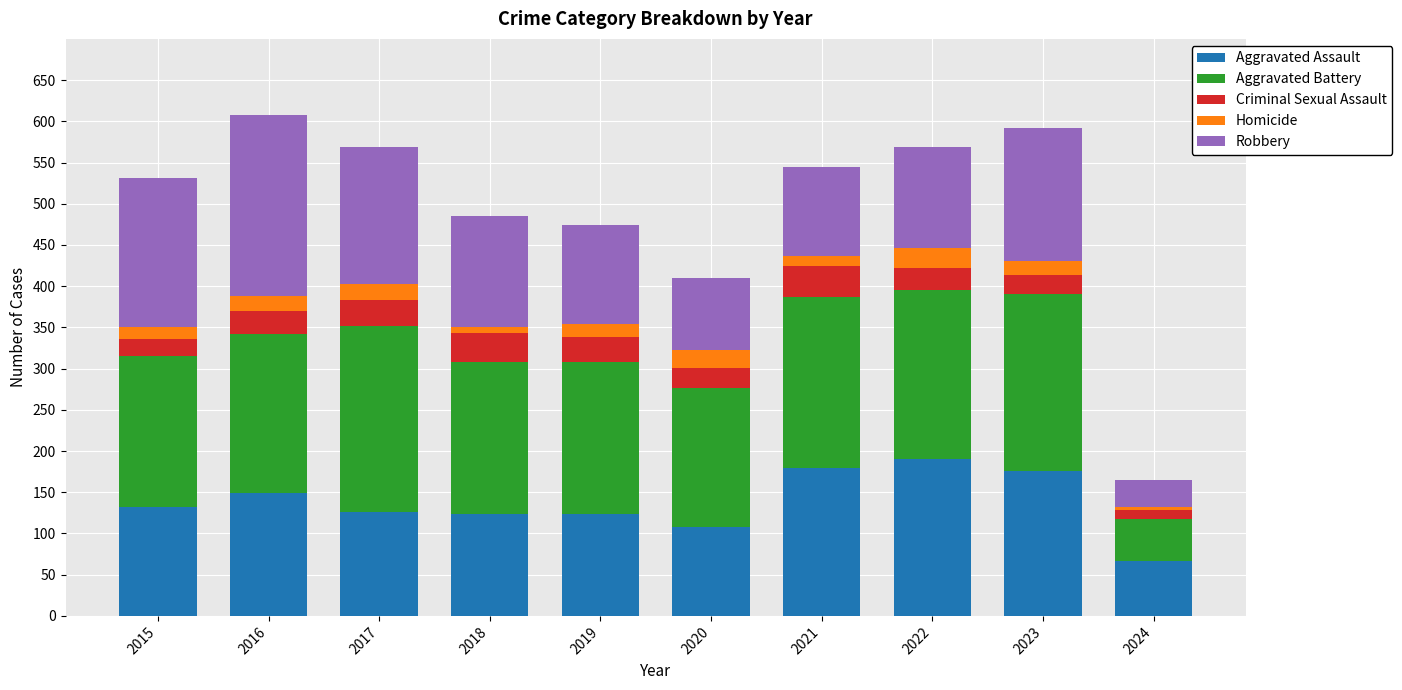

What is the highest value of the Aggravated Assault series?

190